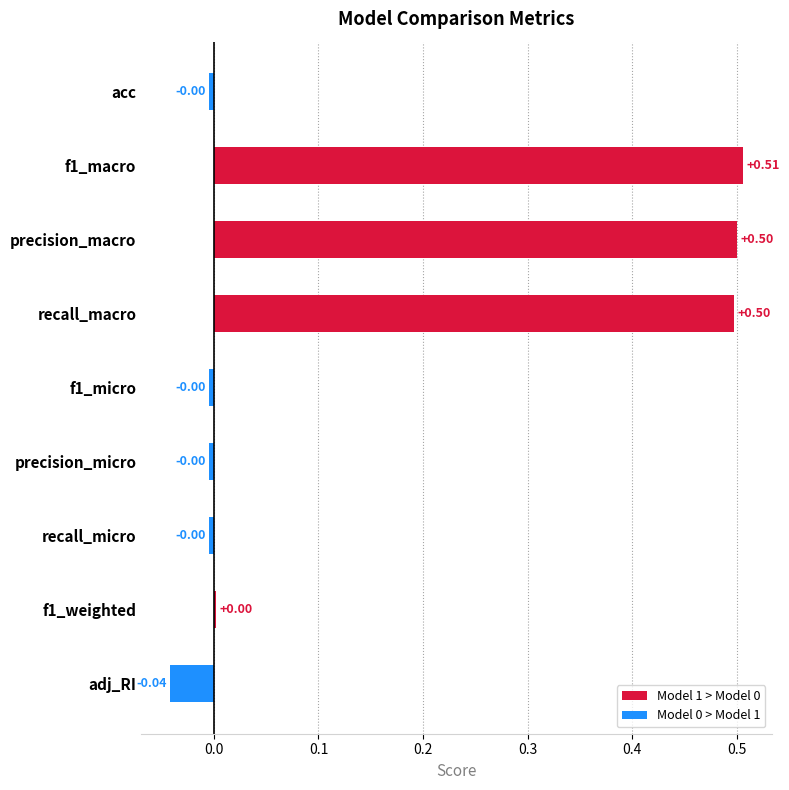

What is the change in value from f1_macro to precision_micro?

-0.5